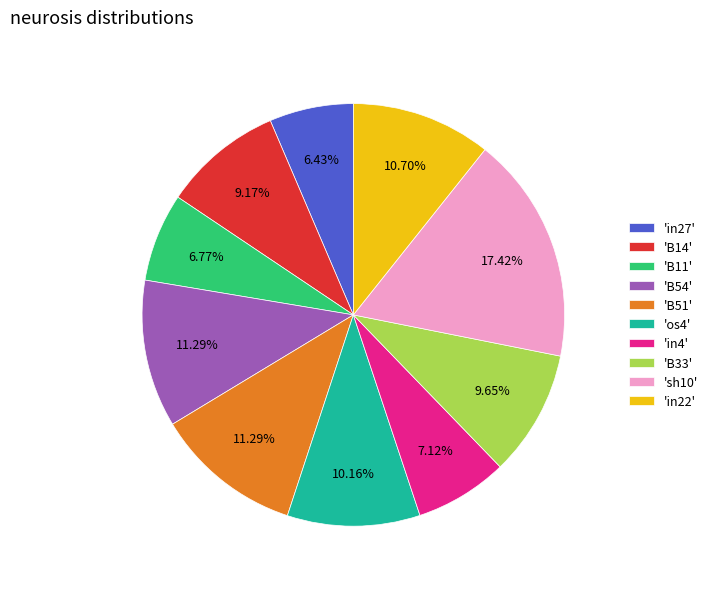

Is there a majority slice in this chart?

No